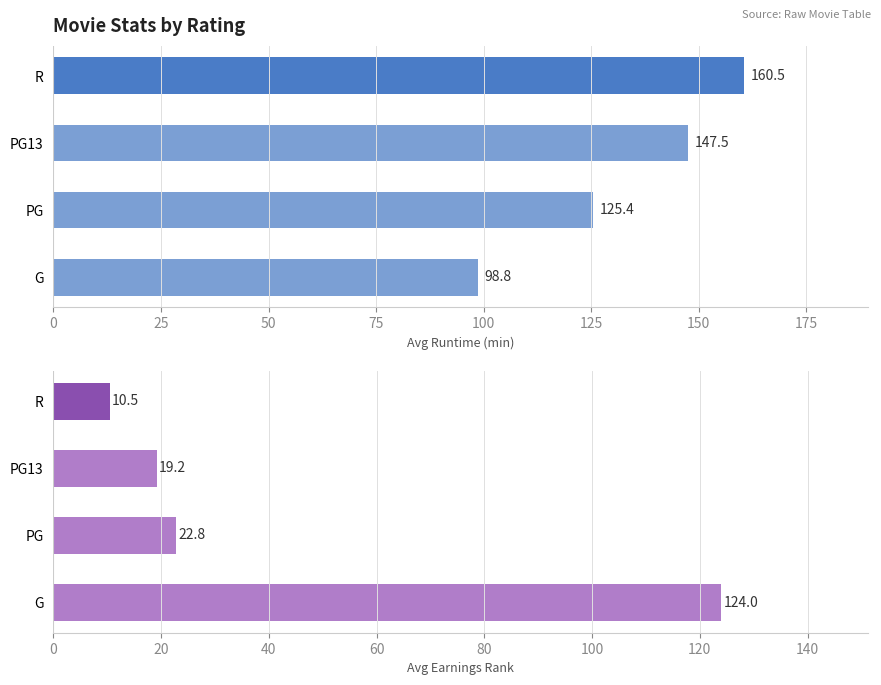

How many data points in Avg Runtime (min) are less than 147?

2